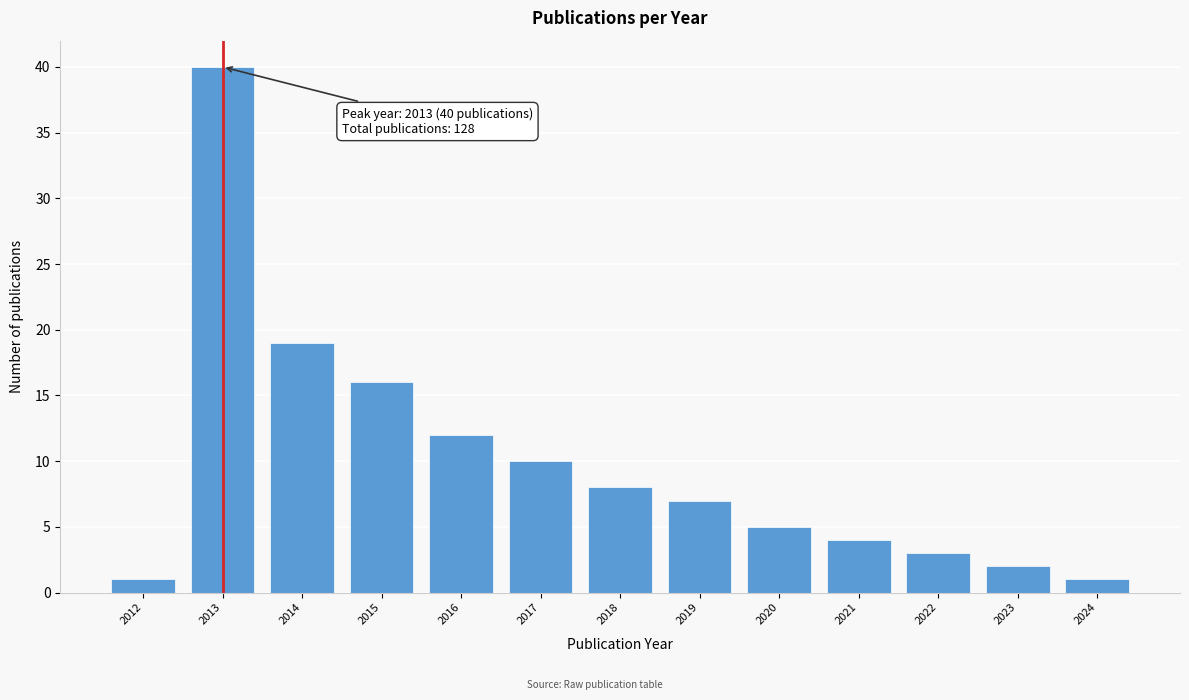

Reading left to right, transcribe all the data shown in this chart.

2012=1	2013=40	2014=19	2015=16	2016=12	2017=10	2018=8	2019=7	2020=5	2021=4	2022=3	2023=2	2024=1